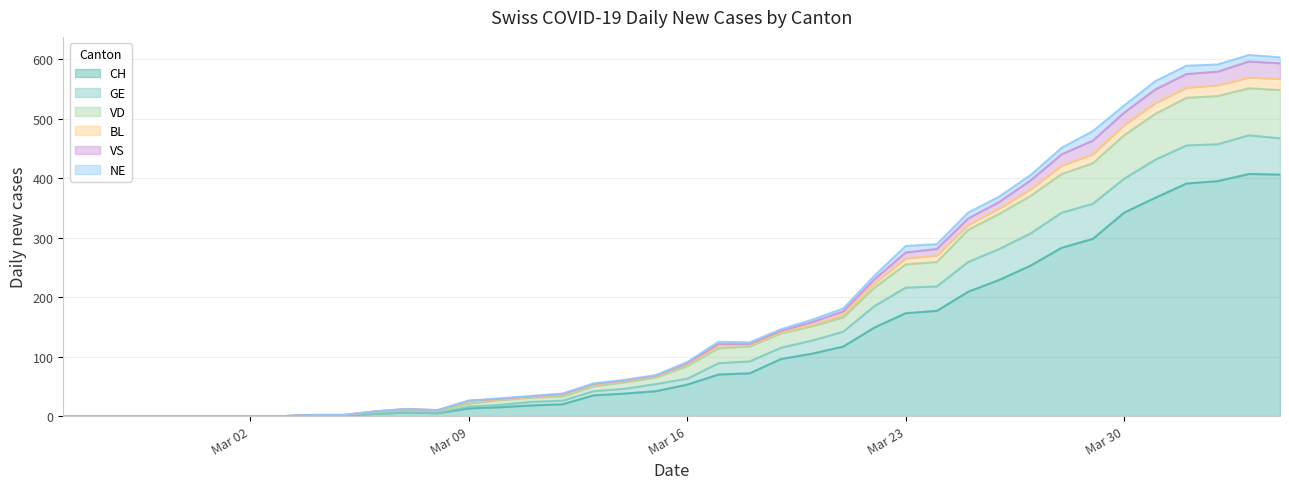

At how many categories does at least one series exceed 568?

4